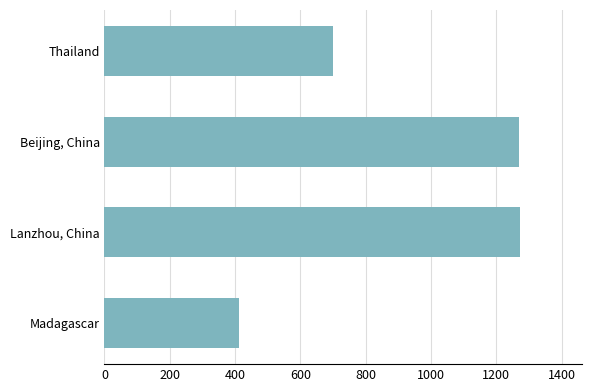

Which label corresponds to the smallest value in the chart?

Madagascar